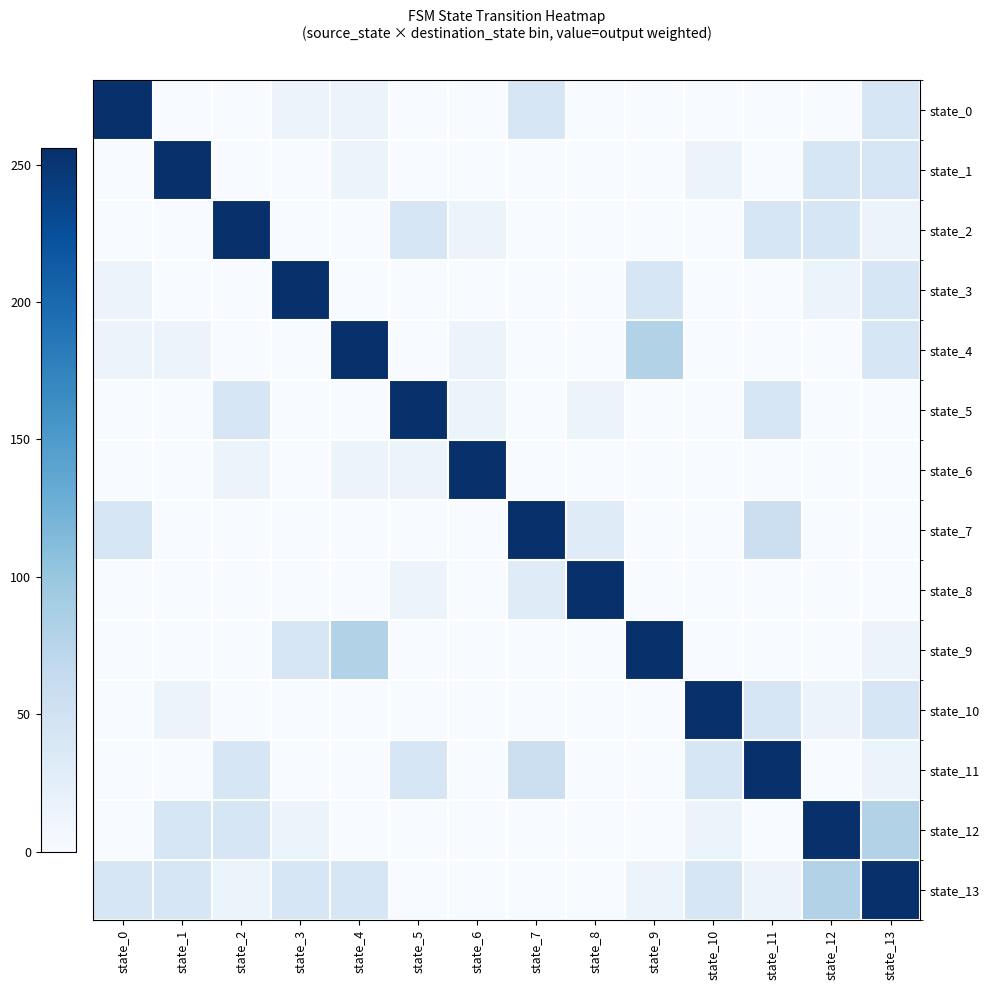

Reading right to left, transcribe all the data shown in this chart.

state_0: state_13=40	state_12=0	state_11=0	state_10=0	state_9=0	state_8=0	state_7=40	state_6=0	state_5=0	state_4=15	state_3=15	state_2=0	state_1=0	state_0=256
state_1: state_13=40	state_12=40	state_11=0	state_10=15	state_9=0	state_8=0	state_7=0	state_6=0	state_5=0	state_4=15	state_3=0	state_2=0	state_1=256	state_0=0
state_2: state_13=15	state_12=40	state_11=40	state_10=0	state_9=0	state_8=0	state_7=0	state_6=15	state_5=40	state_4=0	state_3=0	state_2=256	state_1=0	state_0=0
state_3: state_13=40	state_12=15	state_11=0	state_10=0	state_9=40	state_8=0	state_7=0	state_6=0	state_5=0	state_4=0	state_3=256	state_2=0	state_1=0	state_0=15
state_4: state_13=40	state_12=0	state_11=0	state_10=0	state_9=80	state_8=0	state_7=0	state_6=15	state_5=0	state_4=256	state_3=0	state_2=0	state_1=15	state_0=15
state_5: state_13=0	state_12=0	state_11=40	state_10=0	state_9=0	state_8=15	state_7=0	state_6=15	state_5=256	state_4=0	state_3=0	state_2=40	state_1=0	state_0=0
state_6: state_13=0	state_12=0	state_11=0	state_10=0	state_9=0	state_8=0	state_7=0	state_6=256	state_5=15	state_4=15	state_3=0	state_2=15	state_1=0	state_0=0
state_7: state_13=0	state_12=0	state_11=55	state_10=0	state_9=0	state_8=30	state_7=256	state_6=0	state_5=0	state_4=0	state_3=0	state_2=0	state_1=0	state_0=40
state_8: state_13=0	state_12=0	state_11=0	state_10=0	state_9=0	state_8=256	state_7=30	state_6=0	state_5=15	state_4=0	state_3=0	state_2=0	state_1=0	state_0=0
state_9: state_13=15	state_12=0	state_11=0	state_10=0	state_9=256	state_8=0	state_7=0	state_6=0	state_5=0	state_4=80	state_3=40	state_2=0	state_1=0	state_0=0
state_10: state_13=40	state_12=15	state_11=40	state_10=256	state_9=0	state_8=0	state_7=0	state_6=0	state_5=0	state_4=0	state_3=0	state_2=0	state_1=15	state_0=0
state_11: state_13=15	state_12=0	state_11=256	state_10=40	state_9=0	state_8=0	state_7=55	state_6=0	state_5=40	state_4=0	state_3=0	state_2=40	state_1=0	state_0=0
state_12: state_13=80	state_12=256	state_11=0	state_10=15	state_9=0	state_8=0	state_7=0	state_6=0	state_5=0	state_4=0	state_3=15	state_2=40	state_1=40	state_0=0
state_13: state_13=256	state_12=80	state_11=15	state_10=40	state_9=15	state_8=0	state_7=0	state_6=0	state_5=0	state_4=40	state_3=40	state_2=15	state_1=40	state_0=40